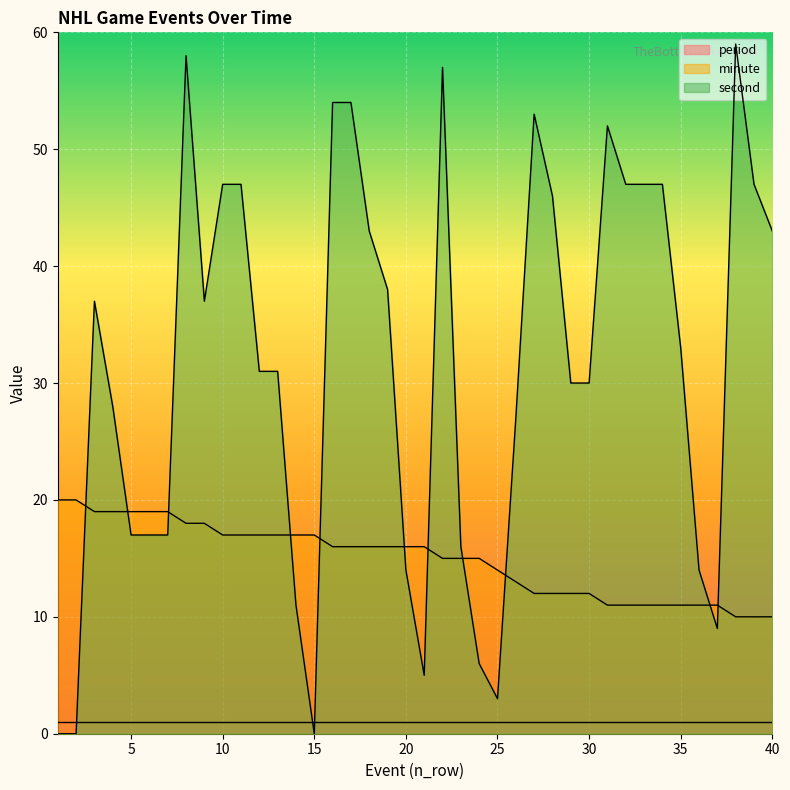

What is the value of the minute point at the 15th from the left?

17